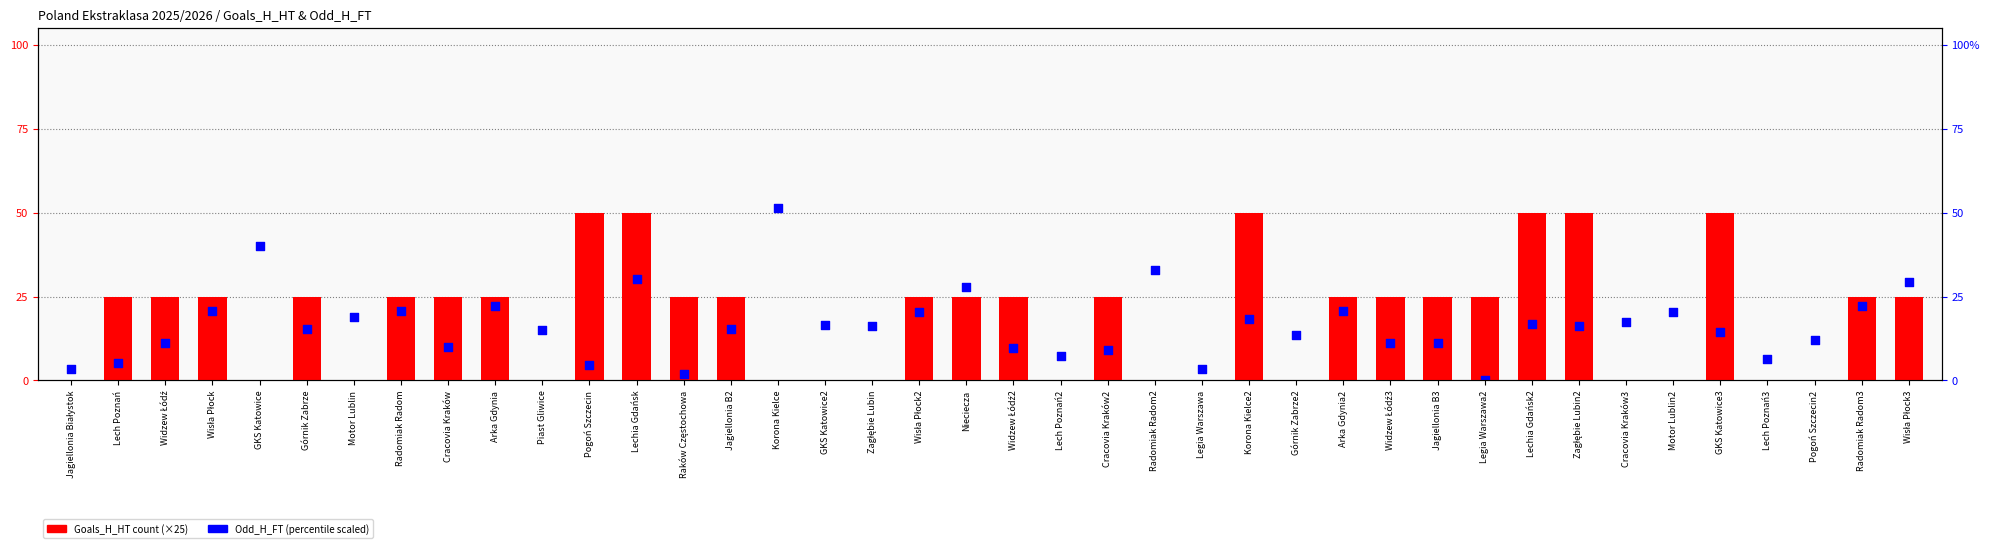

Which series reaches the maximum Y coordinate?

Odd_H_FT (scaled)